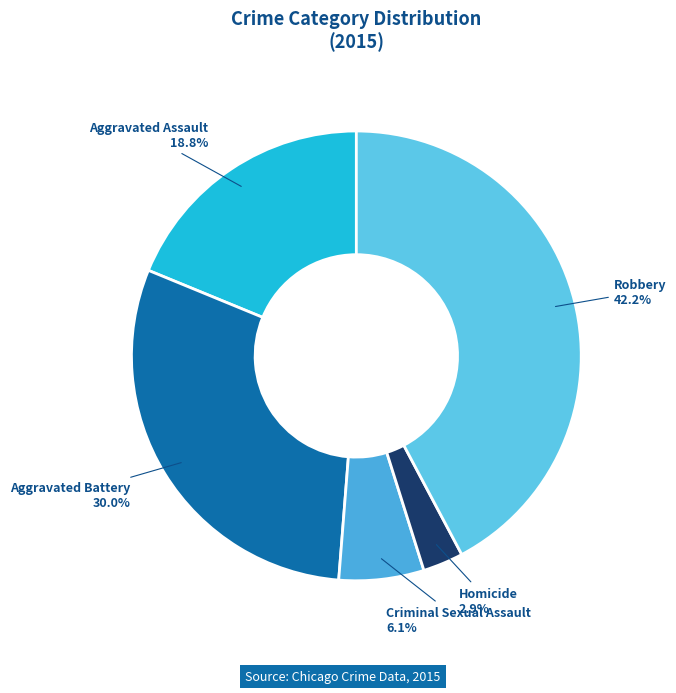

Is there a majority slice in this chart?

No